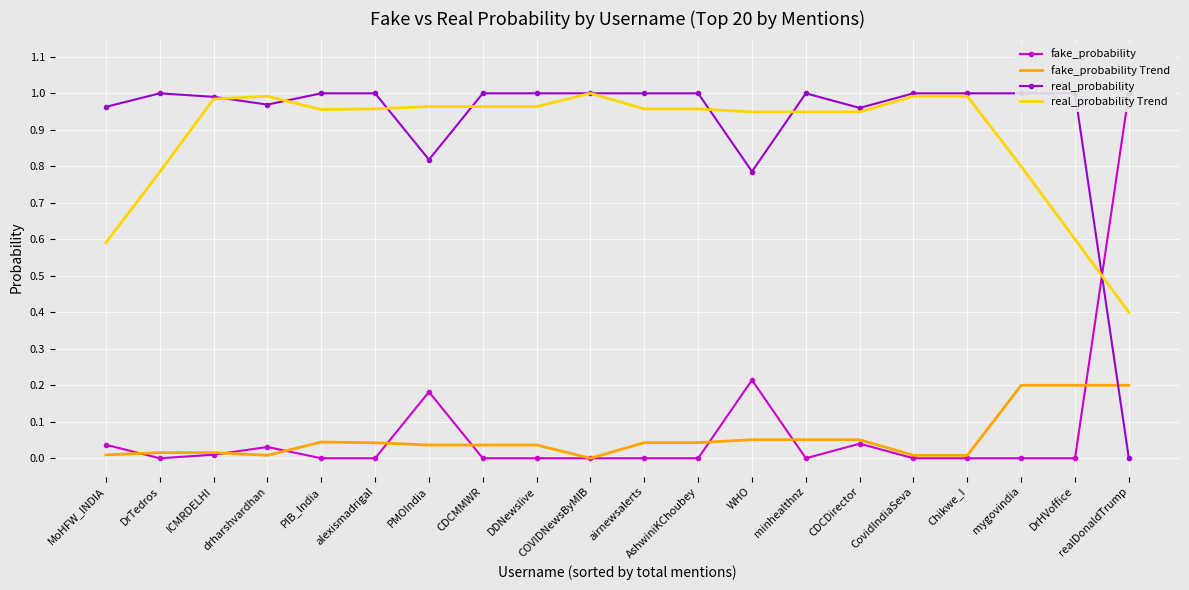

What is the highest value of the fake_probability Trend series?

0.2